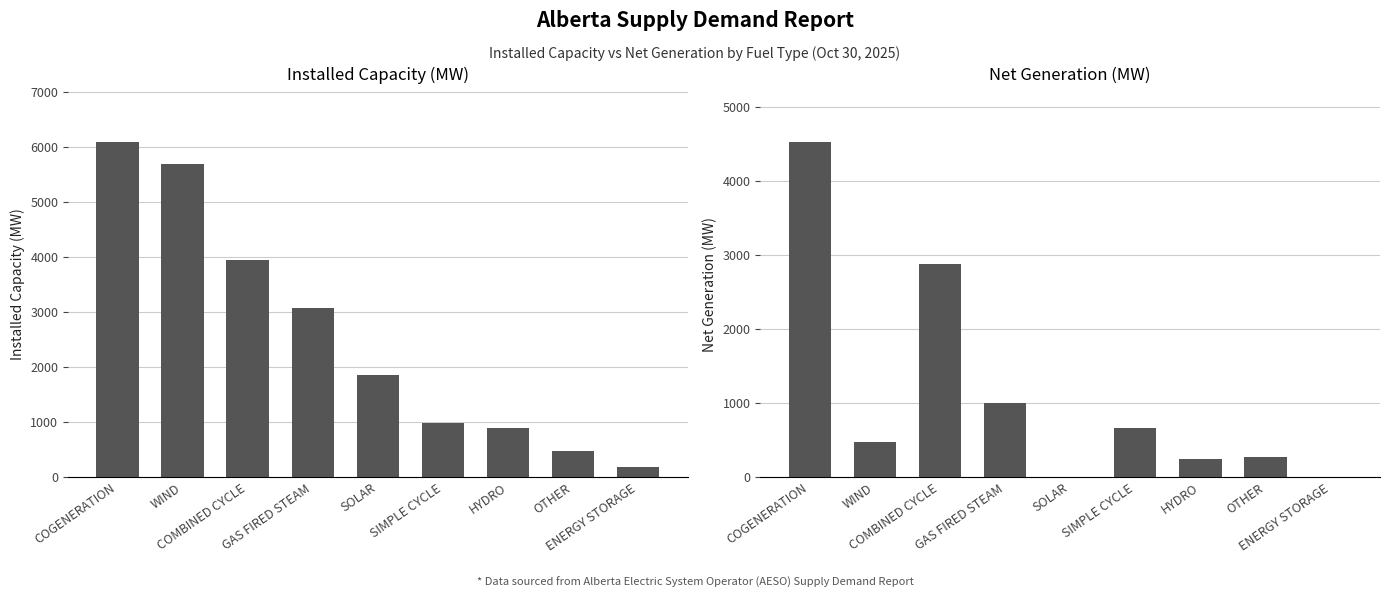

What is the difference between the highest and lowest values at HYDRO?

653